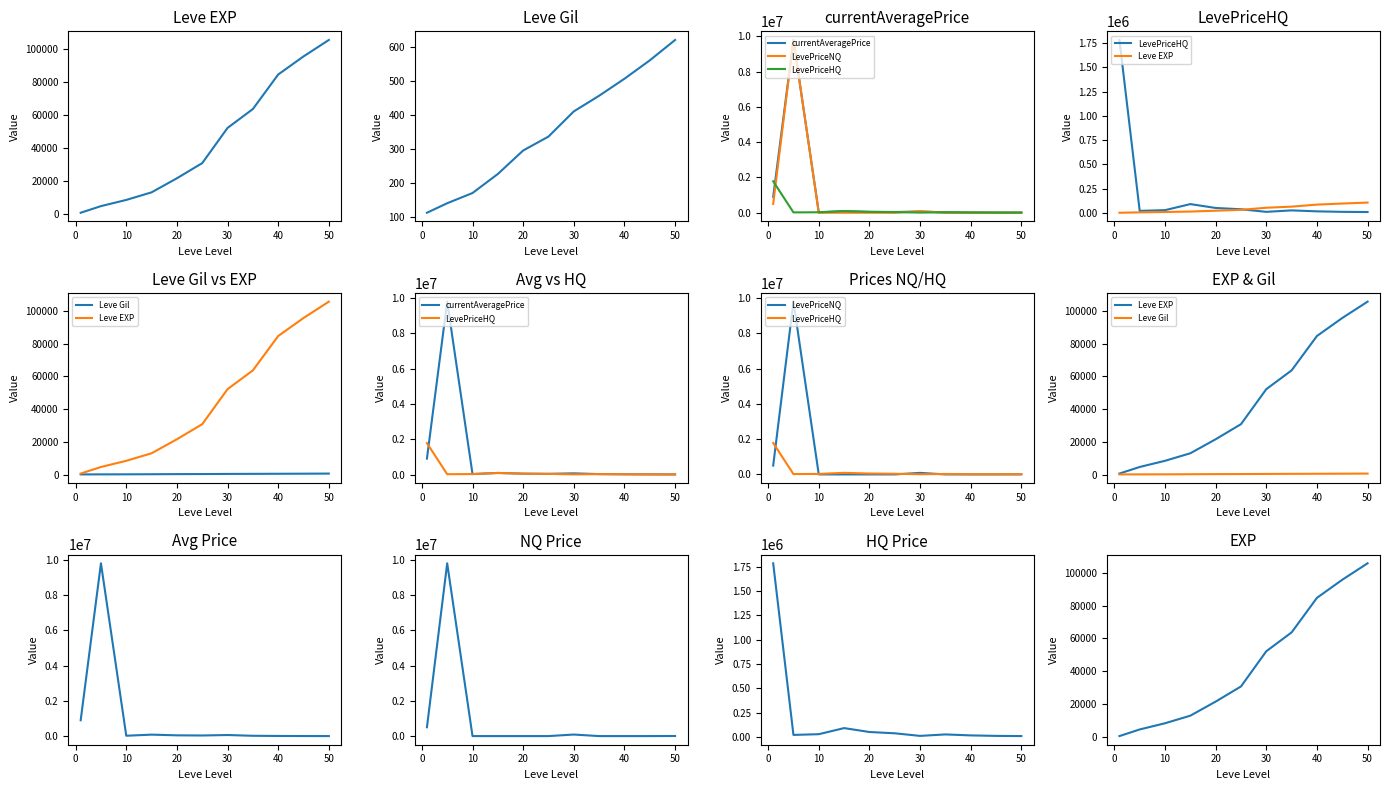

What are all the series names shown in the legend?

Leve EXP, Leve Gil, currentAveragePrice, LevePriceNQ, LevePriceHQ